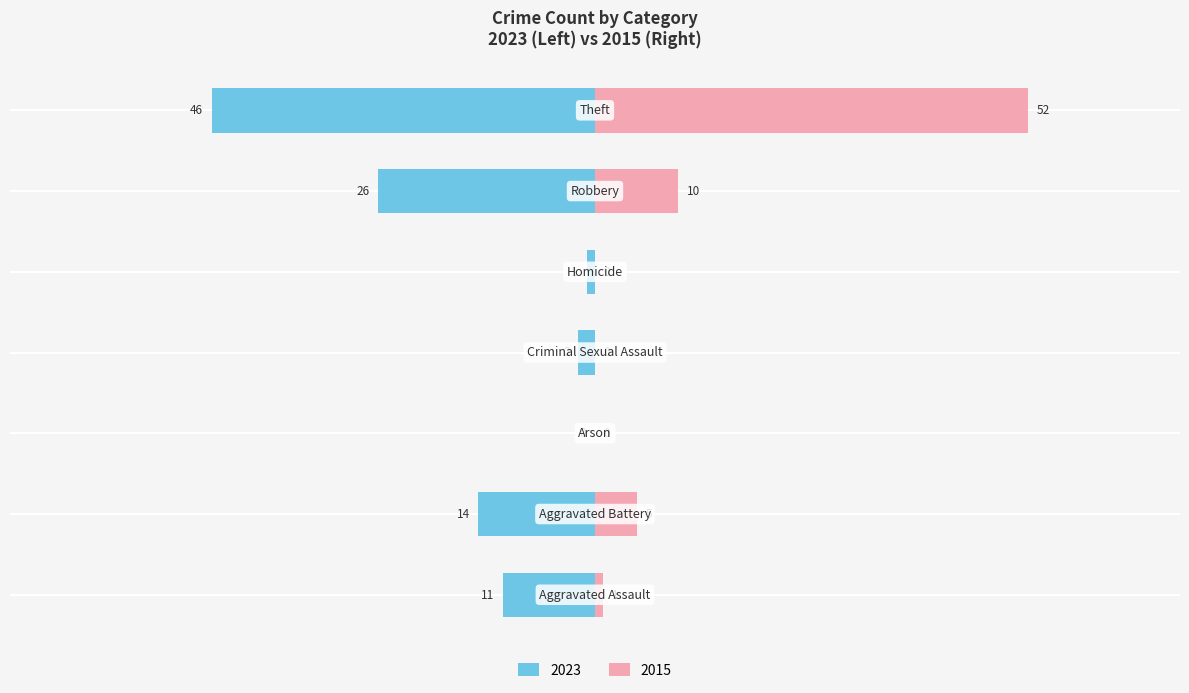

What is the difference between the maximum and minimum values in the 2015 series?

52